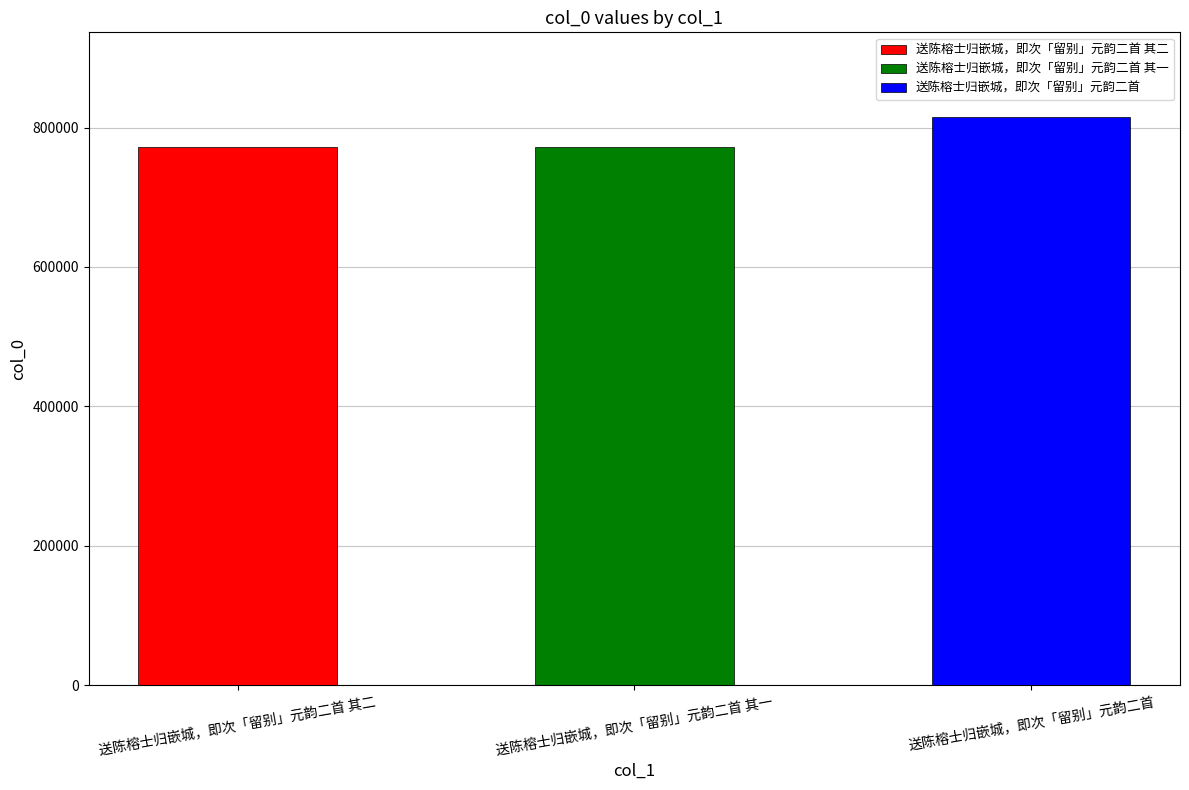

The chart shows a value of 1134052 at 送陈榕士归嵌城，即次「留别」元韵二首 其一. True or false?

False